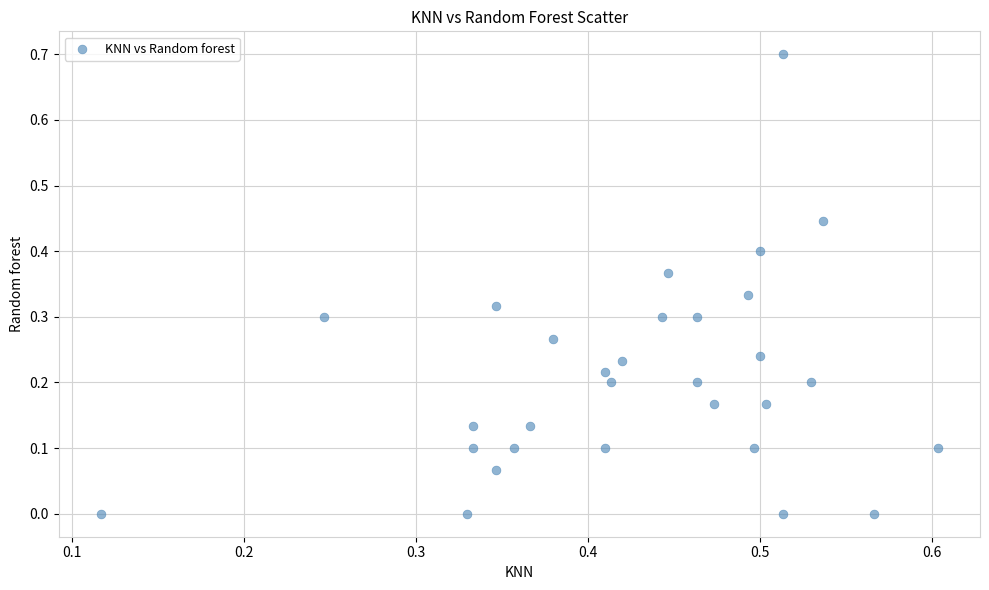

What is the range of Y values (max minus min)?

0.7